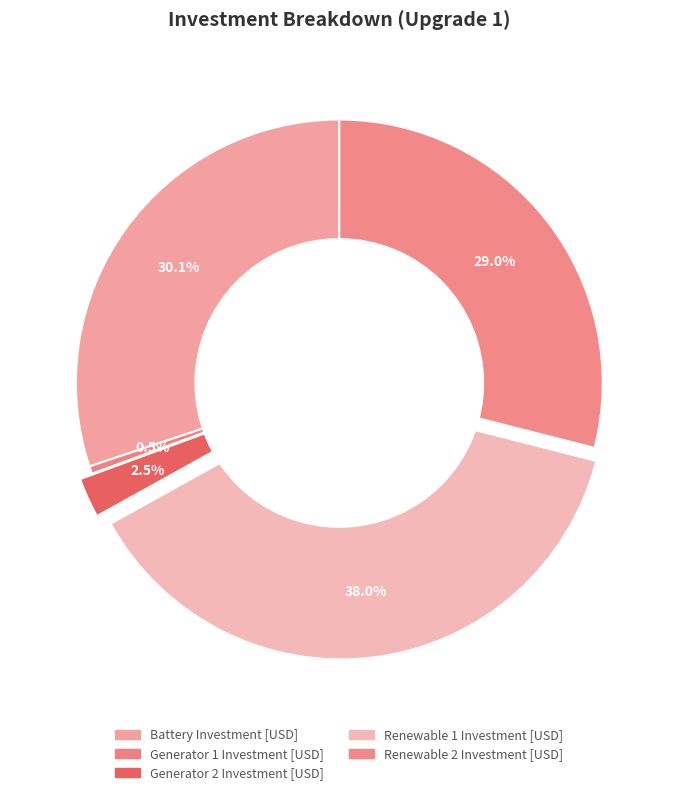

How many segments does this pie chart have?

5